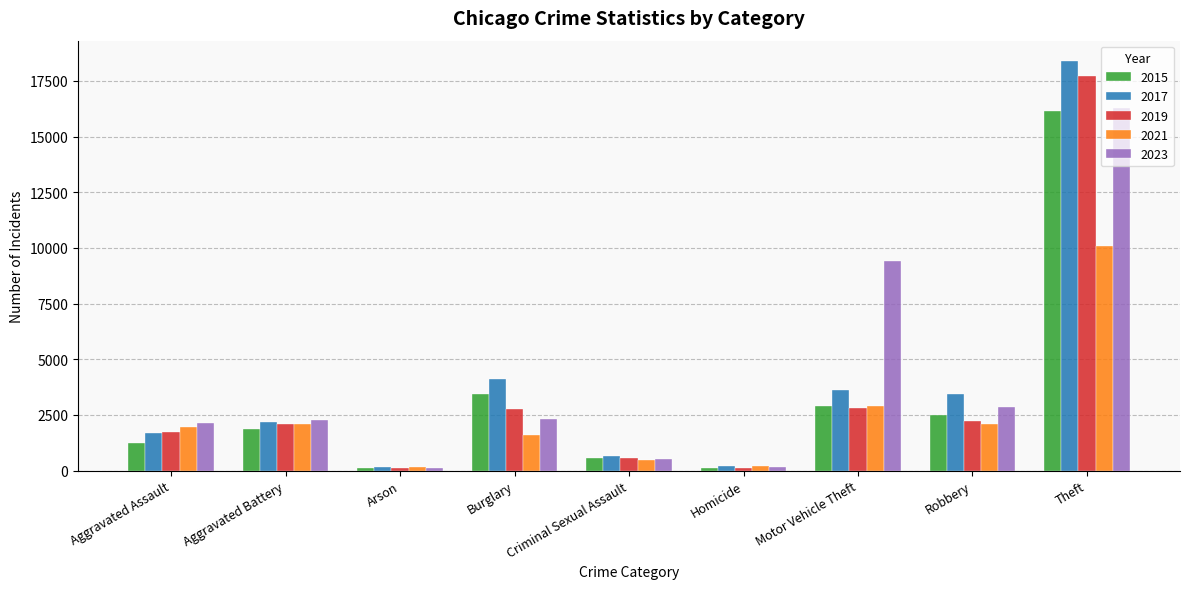

Is it true that 2023 equals 16291 at Theft?

True